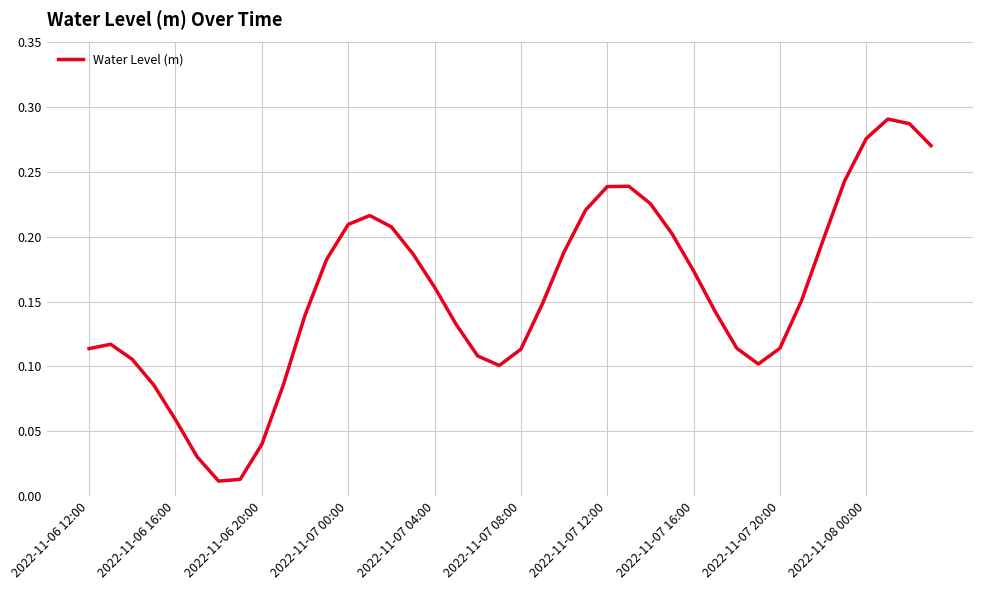

True or false: the data shows 0.1 at 2022-11-06 20:00.

False